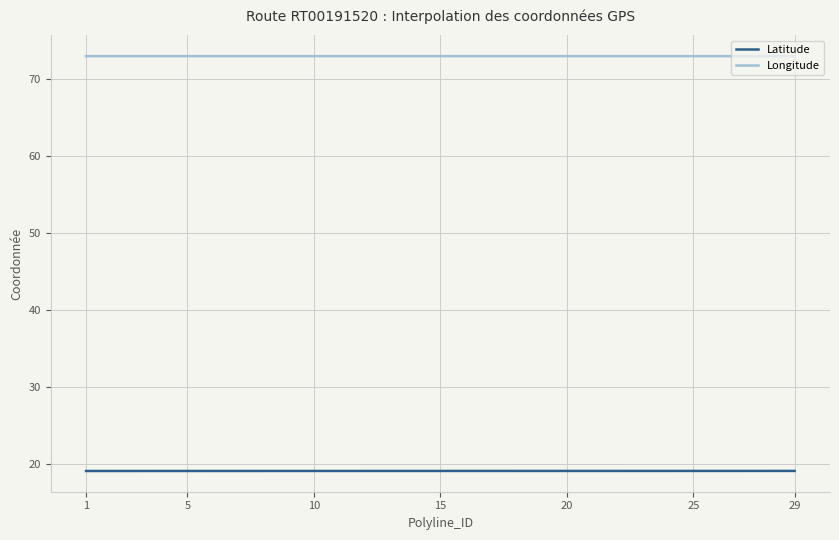

Rank the series by their average value, from lowest to highest.

Latitude, Longitude